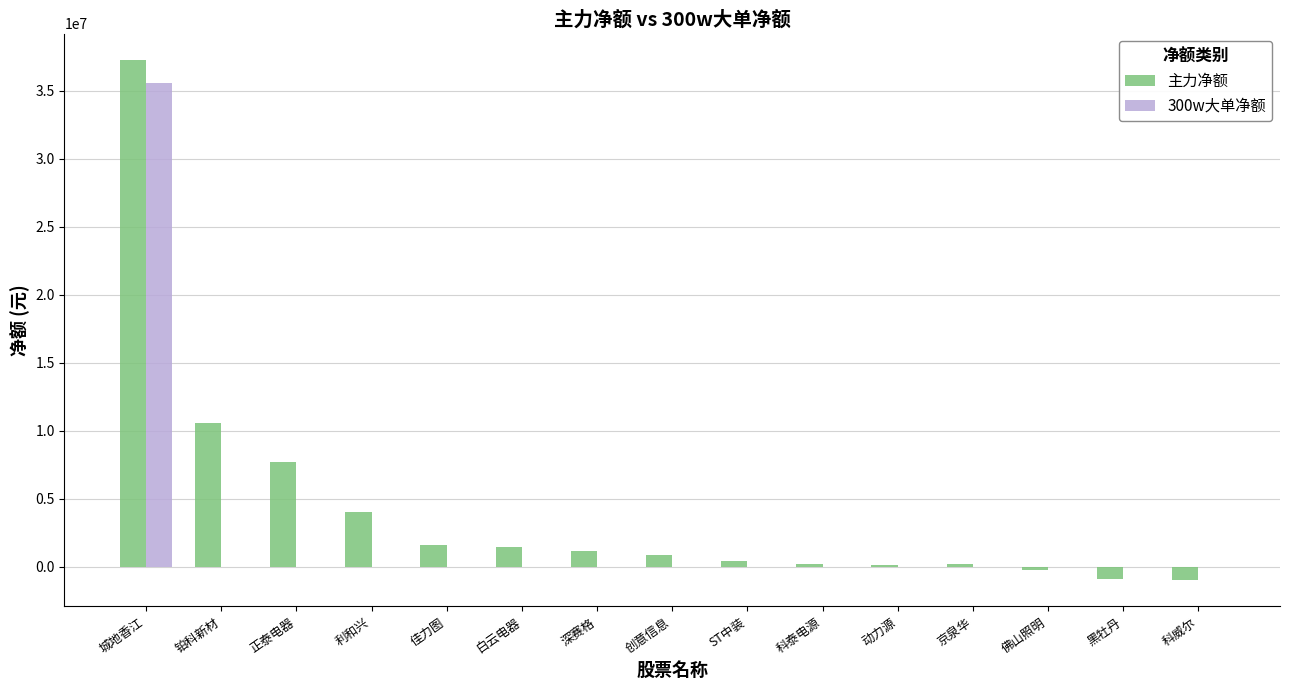

Which series has the largest total across all categories?

主力净额